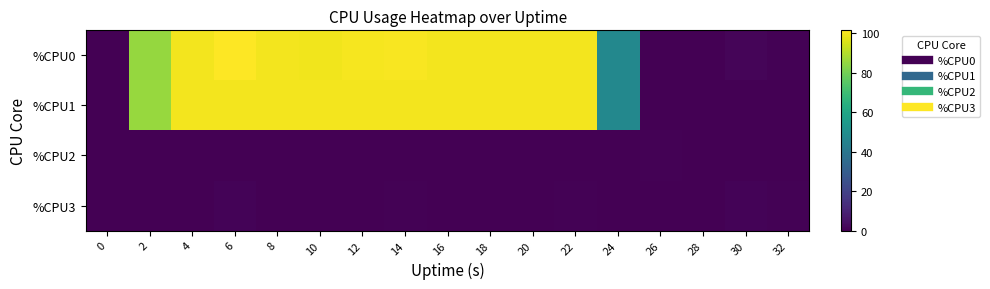

Reading right to left, what are all the values shown in this chart?

%CPU0: 32=0.4	30=1.2	28=0.0	26=0.0	24=47.6	22=100.0	20=100.0	18=100.0	16=100.0	14=100.8	12=100.4	10=99.6	8=100.0	6=101.6	4=100.0	2=85.6	0=0.0
%CPU1: 32=0.0	30=0.0	28=0.0	26=0.0	24=47.3	22=100.0	20=100.0	18=100.0	16=100.0	14=100.0	12=100.0	10=100.0	8=100.0	6=100.0	4=100.0	2=86.0	0=0.0
%CPU2: 32=0.0	30=0.0	28=0.0	26=0.5	24=0.0	22=0.0	20=0.0	18=0.0	16=0.0	14=0.0	12=0.0	10=0.0	8=0.0	6=0.0	4=0.0	2=0.0	0=0.0
%CPU3: 32=0.5	30=1.0	28=0.0	26=0.0	24=0.0	22=0.5	20=0.0	18=0.0	16=0.0	14=0.5	12=0.0	10=0.0	8=0.0	6=1.0	4=0.0	2=0.0	0=0.0